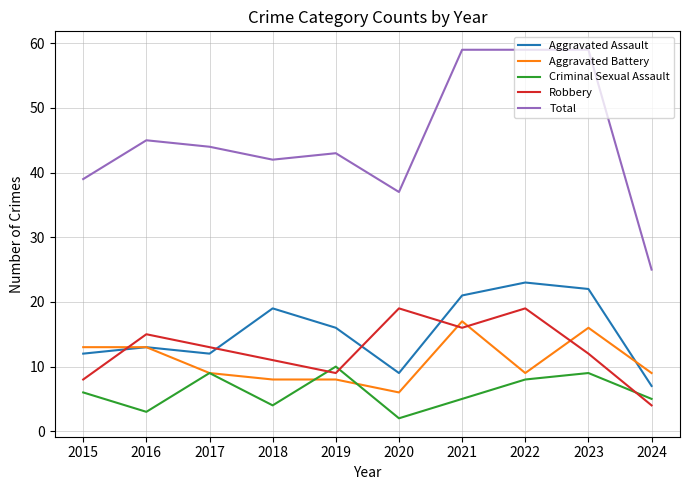

True or false: Aggravated Assault has a value of 27 at 2019.

False